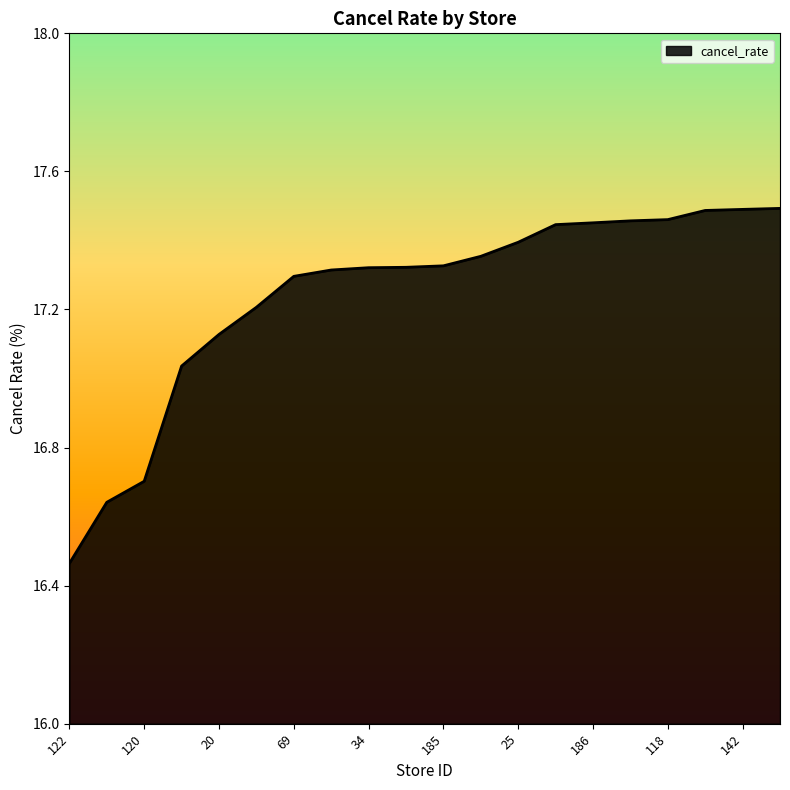

What is the value of the 13th point from the left?

17.4